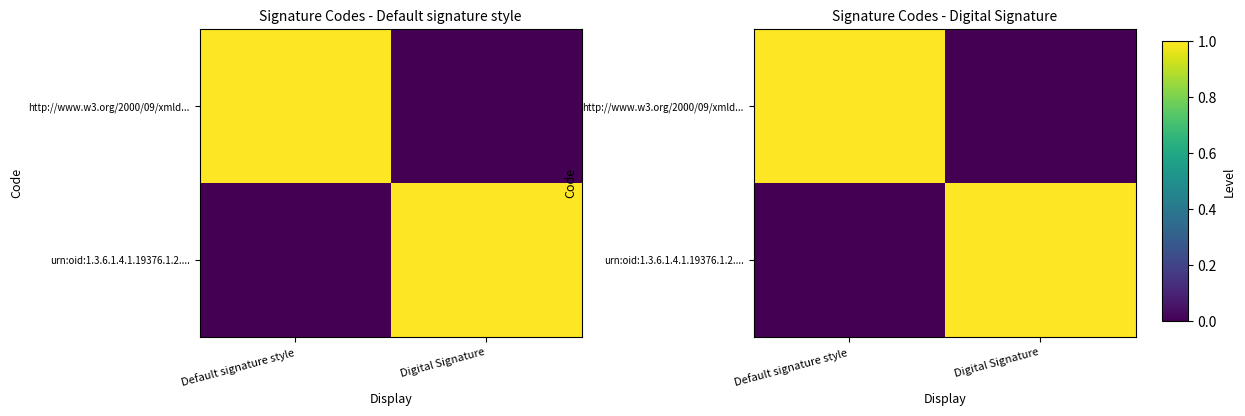

What is the difference between the highest and lowest values at Digital Signature?

1